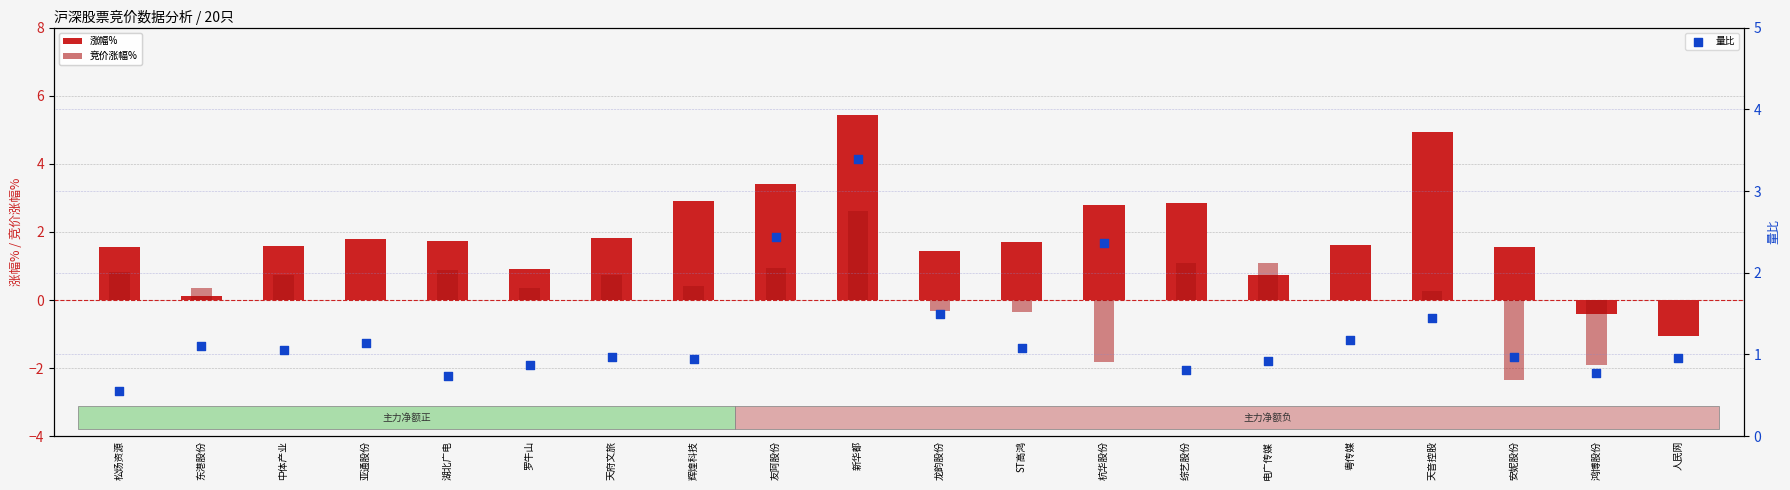

What are all the series names shown in the legend?

涨幅%, 竞价涨幅%, 量比